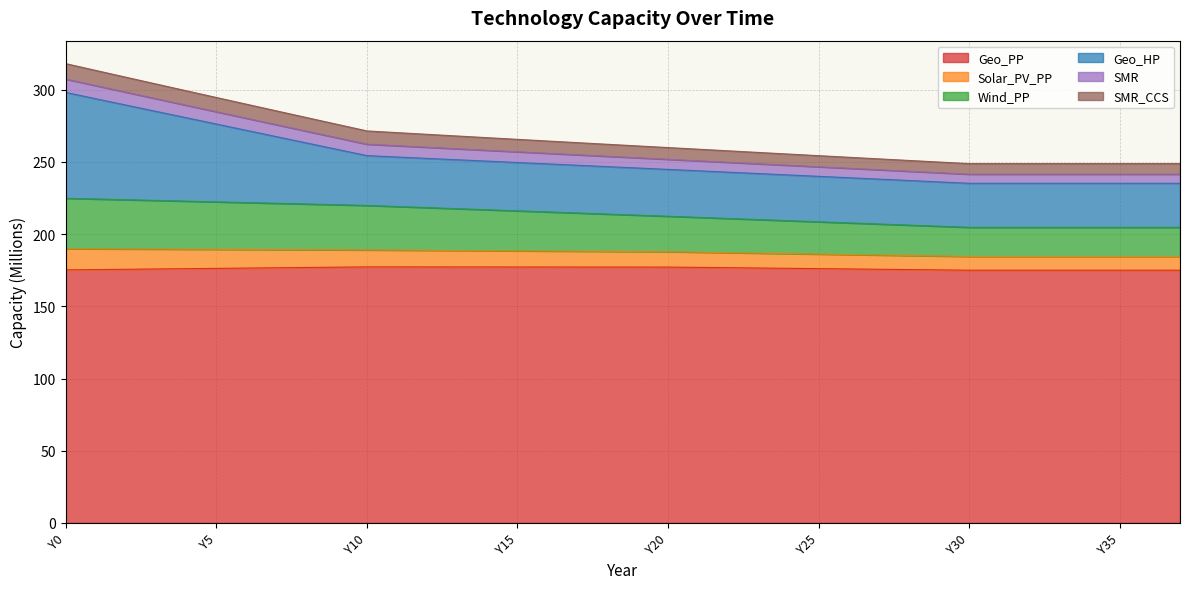

What is the minimum value for Geo_PP?

175.1